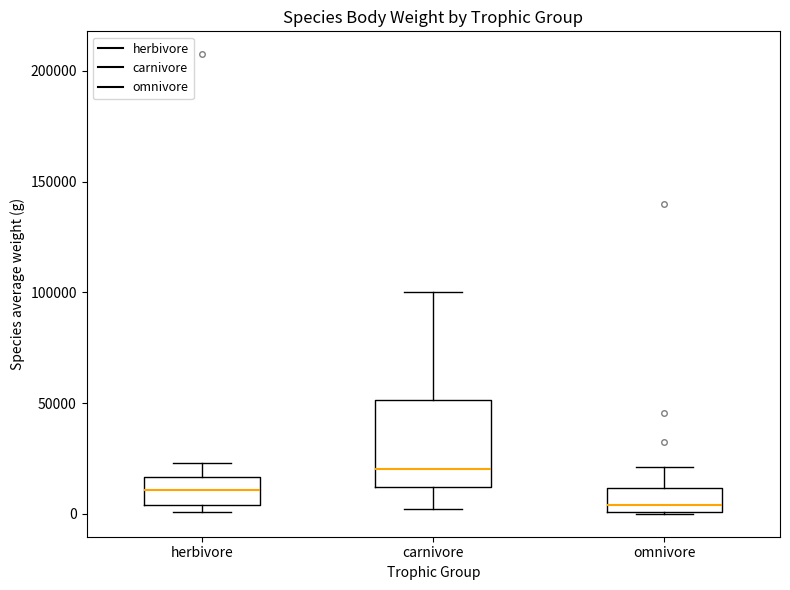

Reading left to right, transcribe this box plot: for each box, give where its median line is, the range the box spans, and where its two whiskers end, as read against the y-axis. The values are not printed on the chart, so give them approximately, as read against the axis.

herbivore: median 10000, box 5000 to 15000, whiskers 0 to 25000
carnivore: median 20000, box 10000 to 50000, whiskers 0 to 100000
omnivore: median 5000, box 0 to 10000, whiskers 0 to 20000